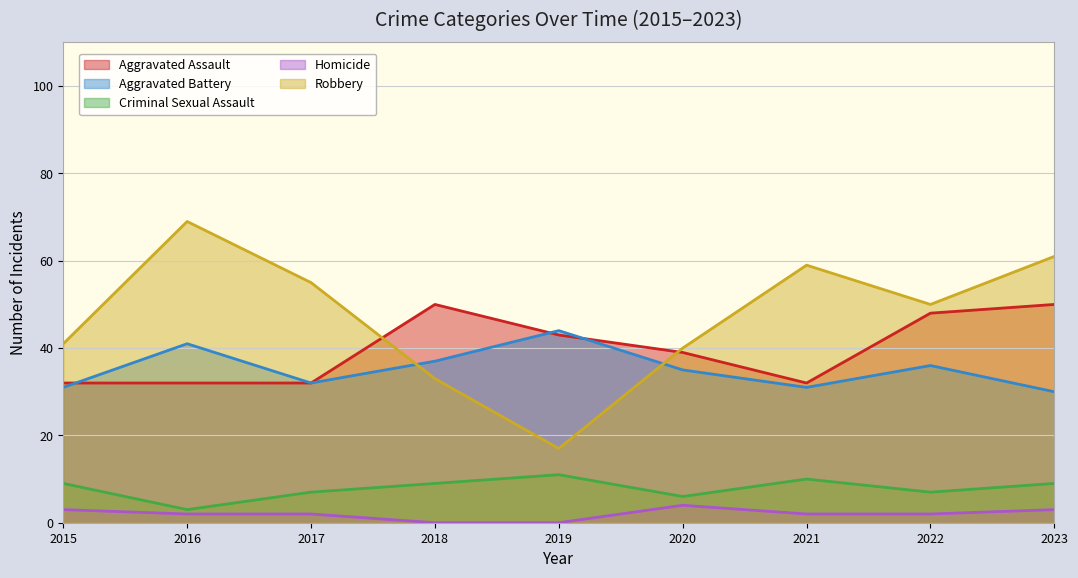

How many interior local valleys does the Criminal Sexual Assault series have?

3